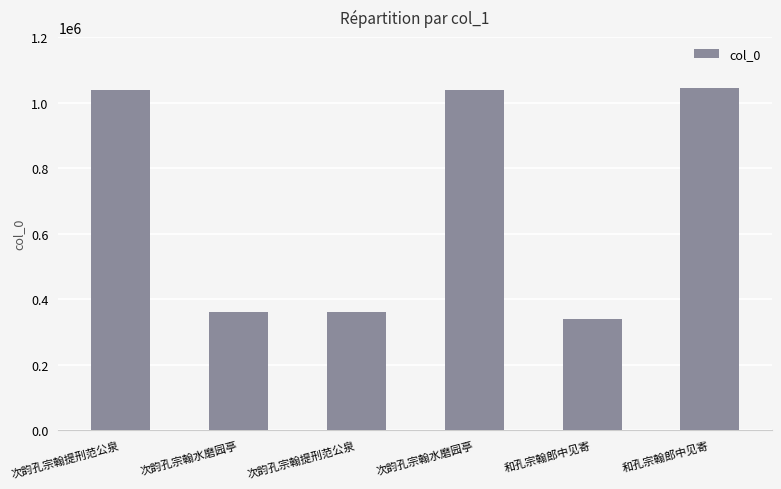

What is the label of the 6th bar from the right?

次韵孔宗翰提刑范公泉